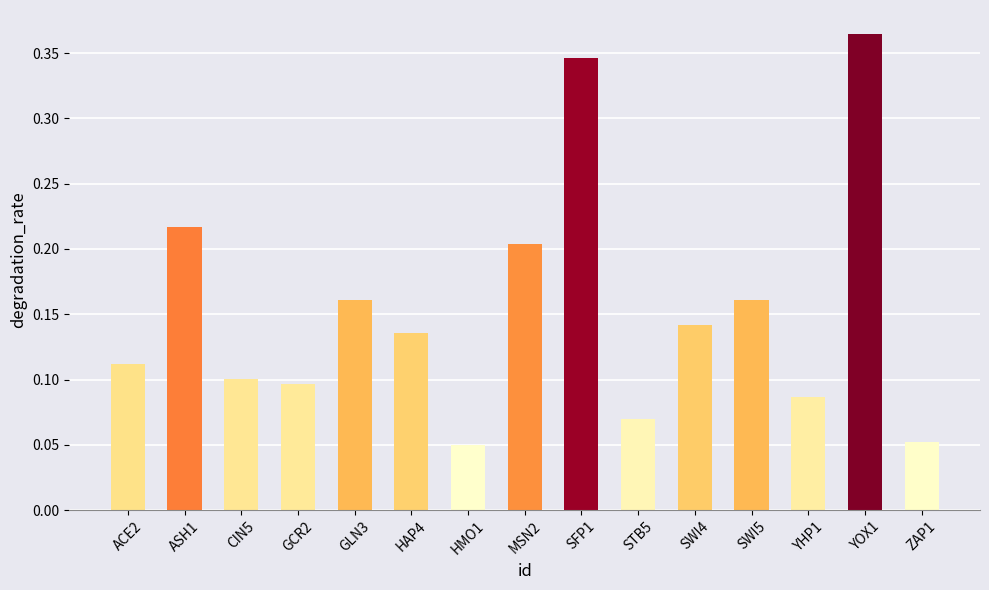

Count the number of data series in this chart.

1